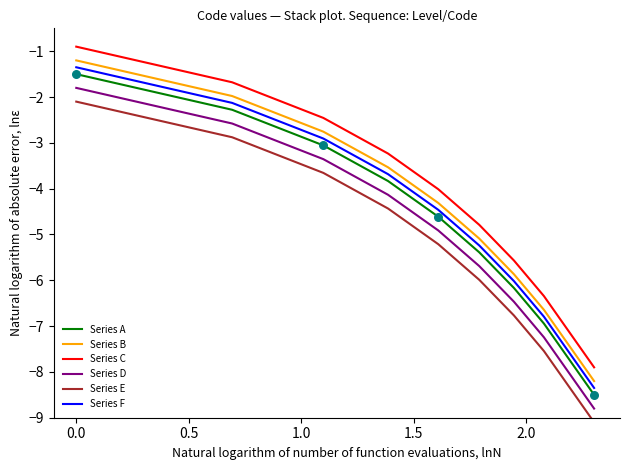

At how many categories does at least one series exceed -3?

3